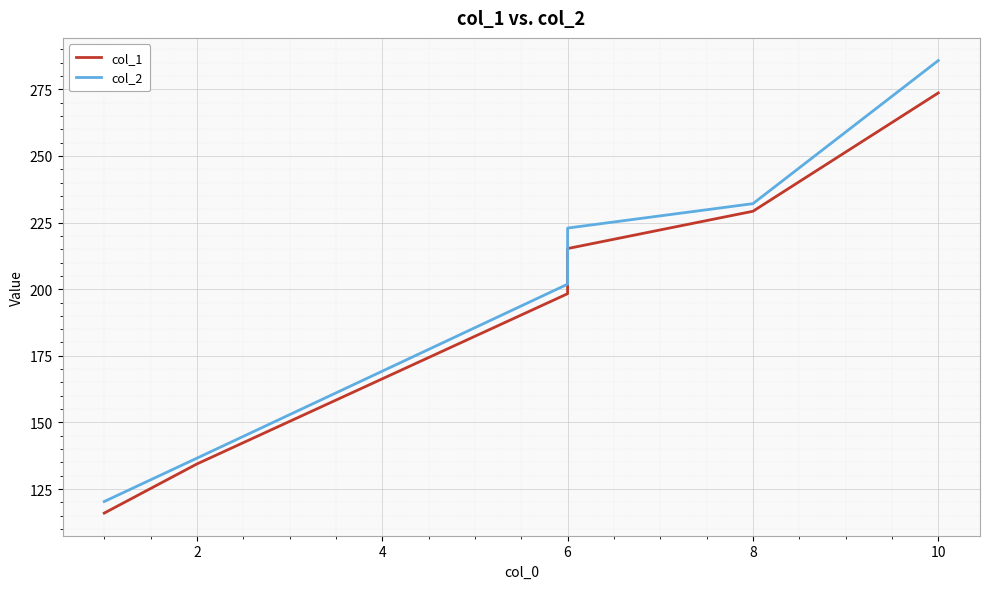

What is the value of the col_2 point at the 1st from the left?

120.3